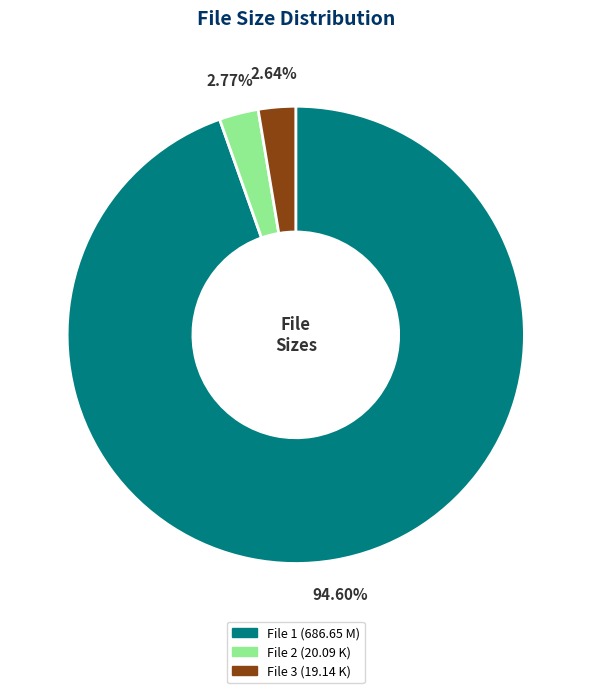

Is there a majority slice in this chart?

Yes